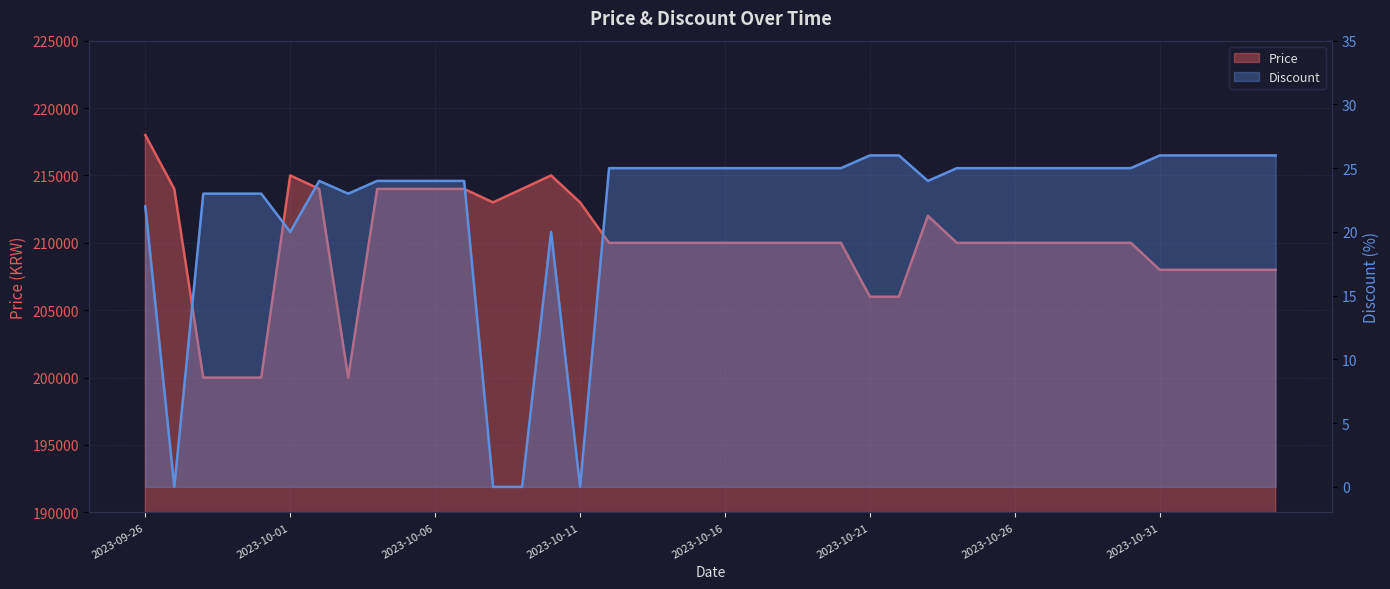

At which category is the sum across all series the highest?

2023-09-26